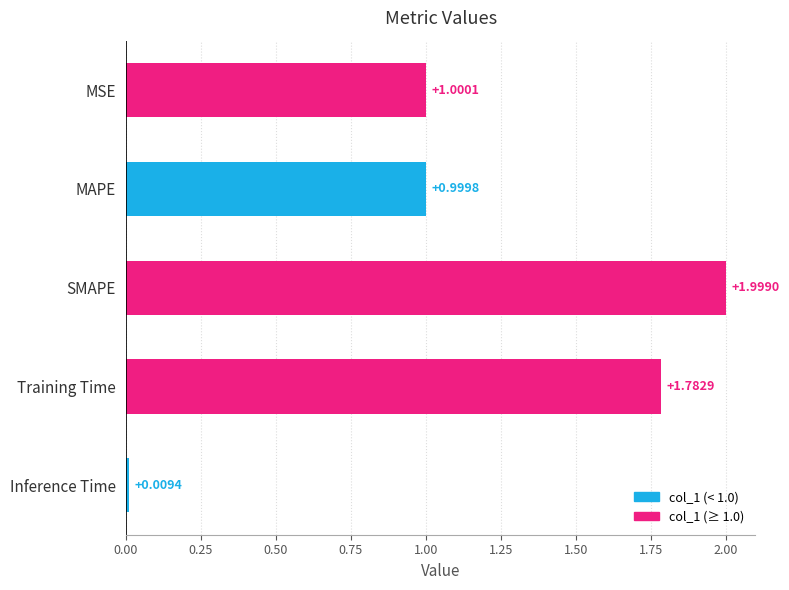

Rank the categories by value from highest to lowest.

SMAPE, Training Time, MSE, MAPE, Inference Time